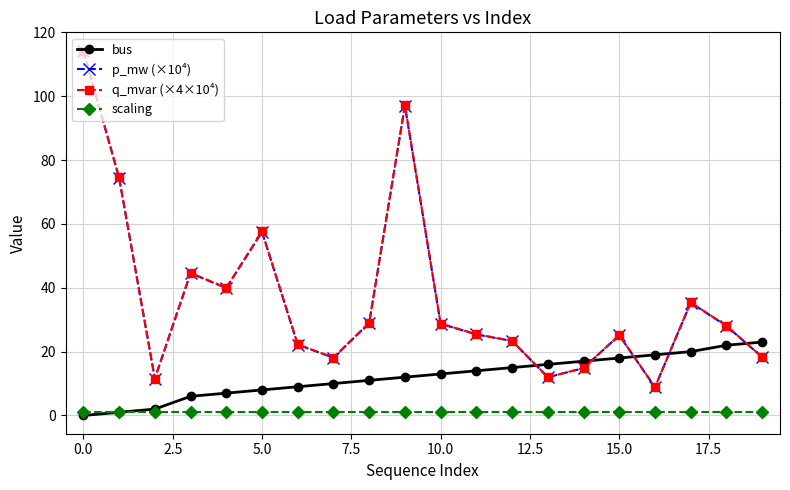

What is the greatest value displayed?

114.3